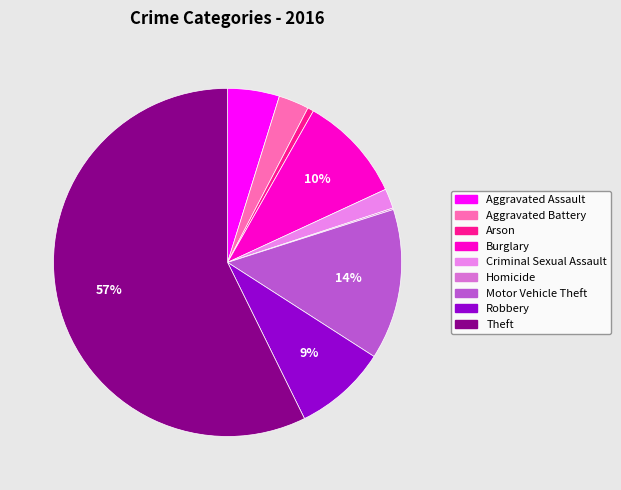

Which slice is the smallest?

Homicide